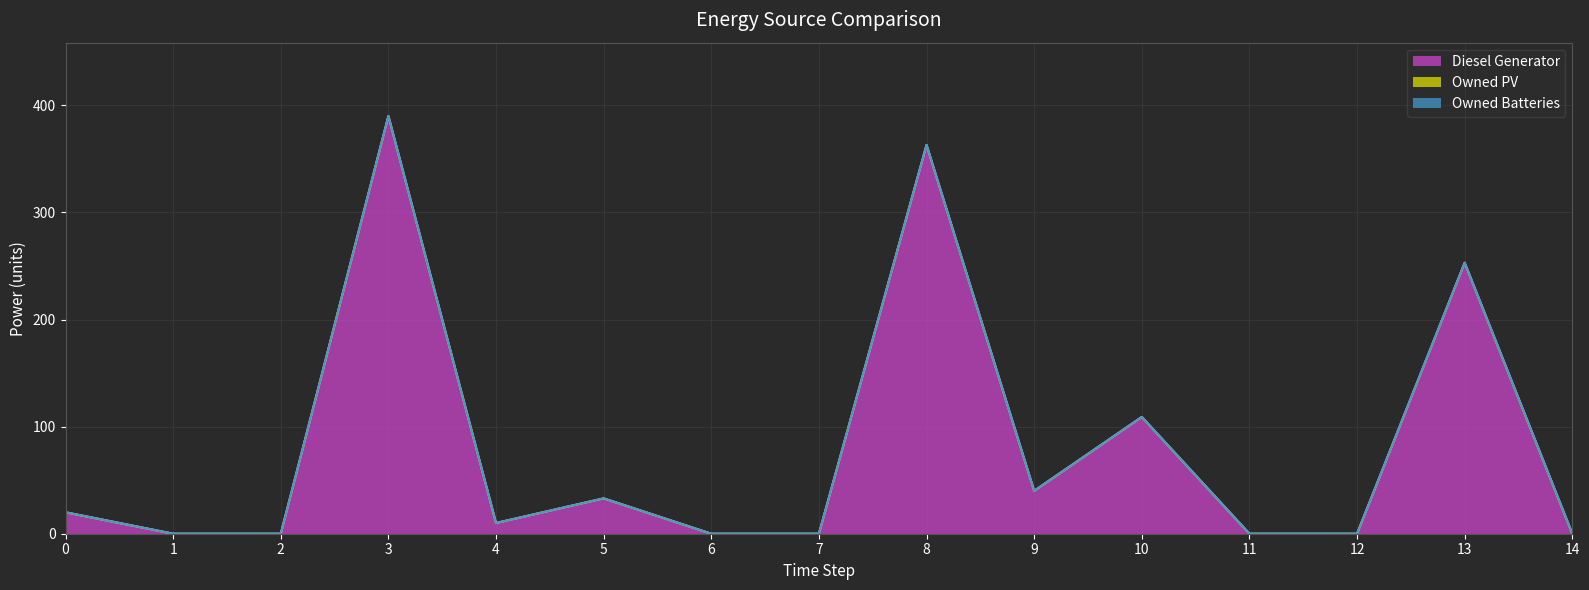

Does the chart have visible grid lines?

Yes